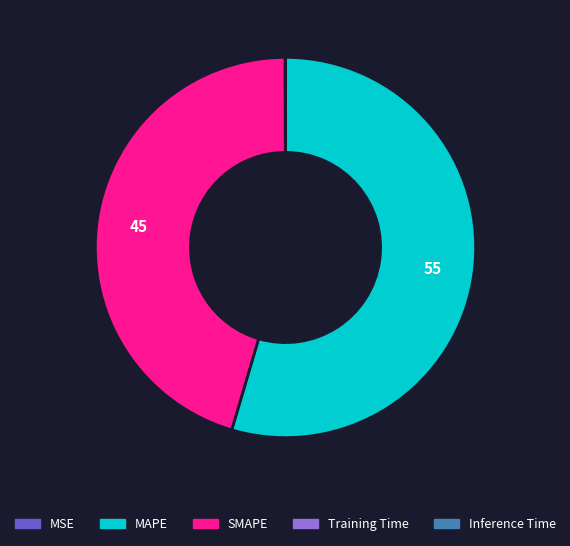

Is there a majority slice in this chart?

Yes